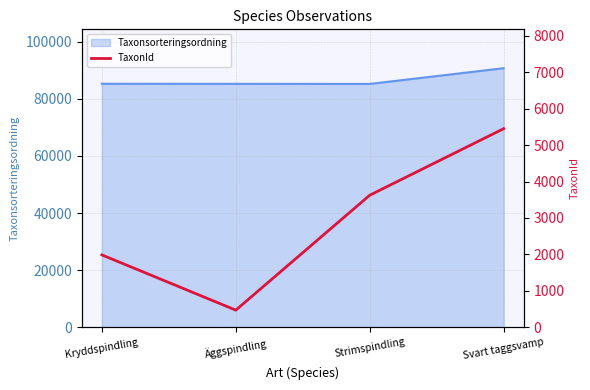

What is the highest value of the Taxonsorteringsordning series?

90697